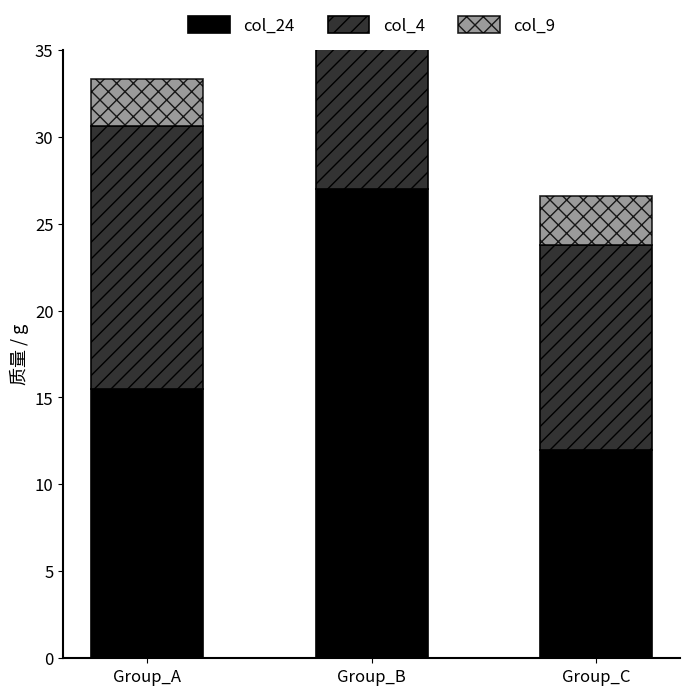

How many groups of bars are there?

3